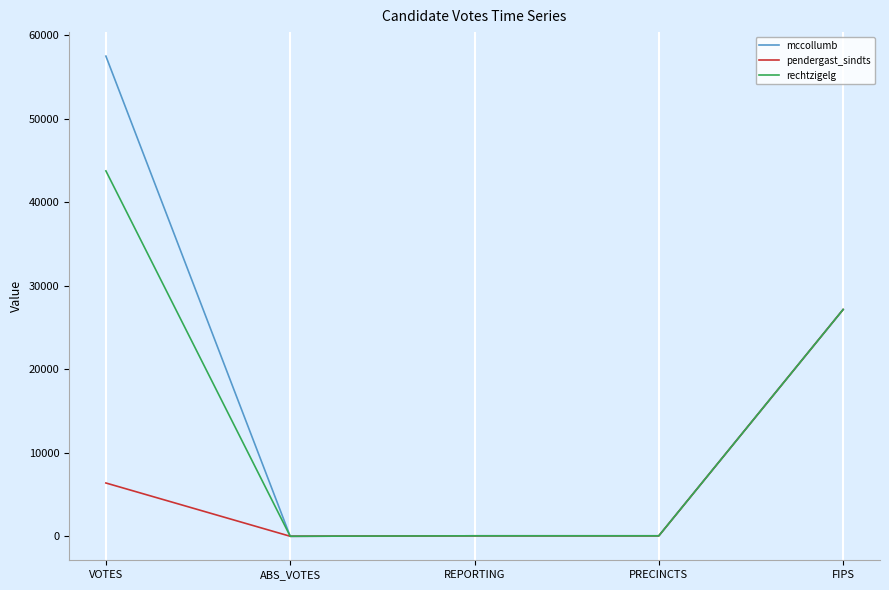

List the series in order of their overall mean, highest first.

mccollumb, rechtzigelg, pendergast_sindts